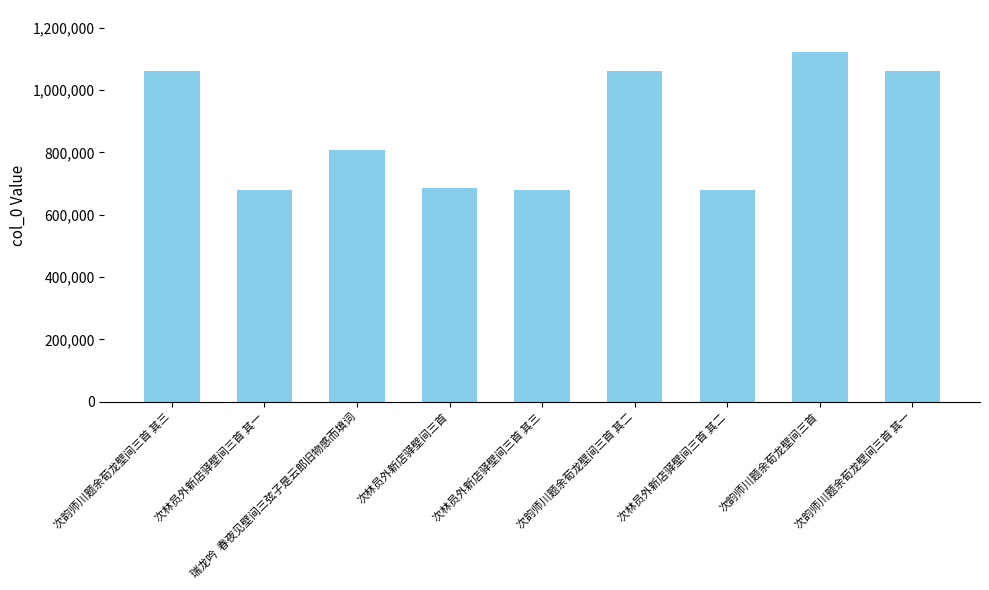

What is the sum of all values?

7839088